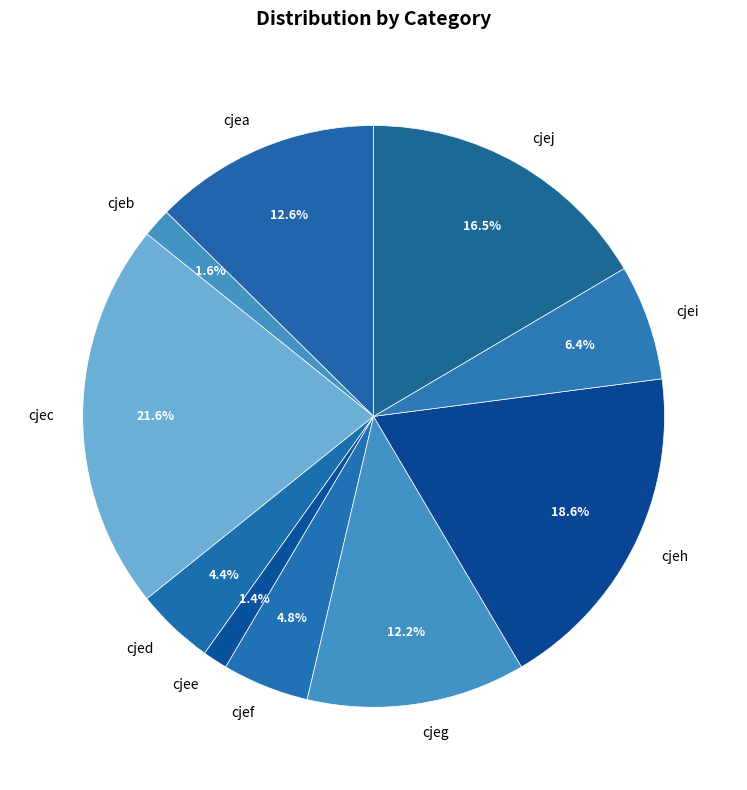

Does cjeg represent more than half of the total?

No